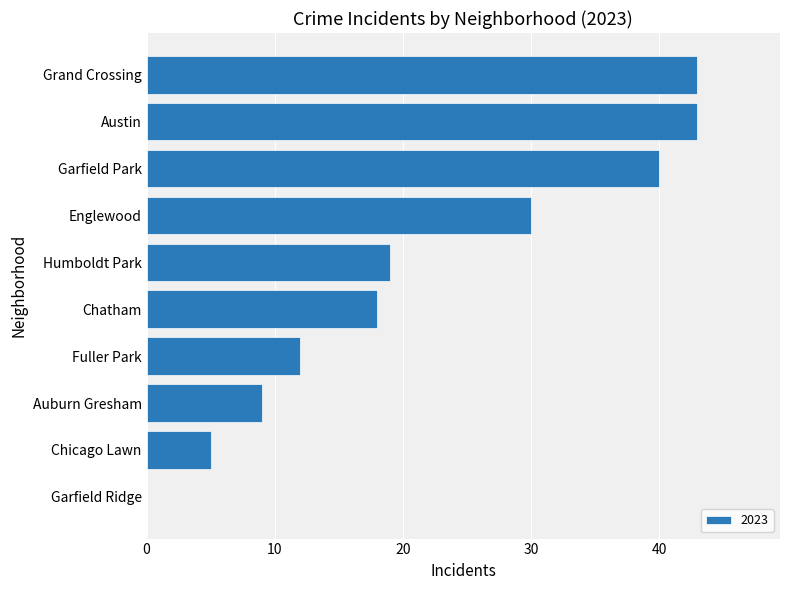

What is the sum of the values at Humboldt Park and Austin?

62